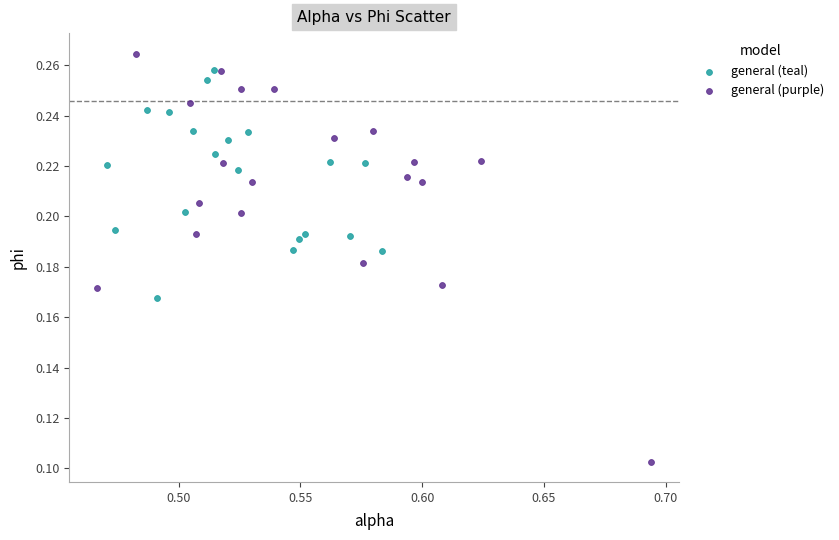

What are all the series names shown in the legend?

general (teal), general (purple)